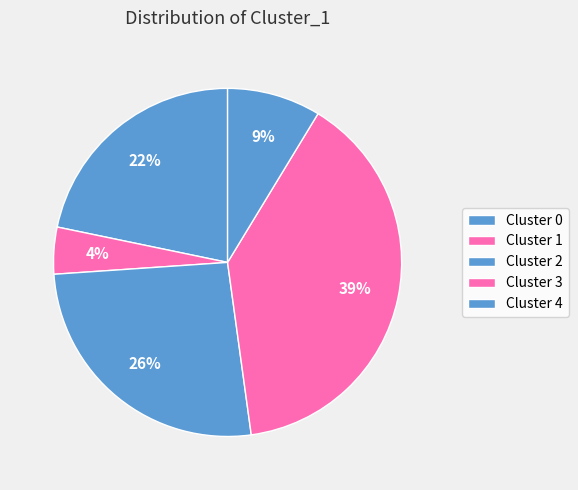

How many segments does this pie chart have?

5